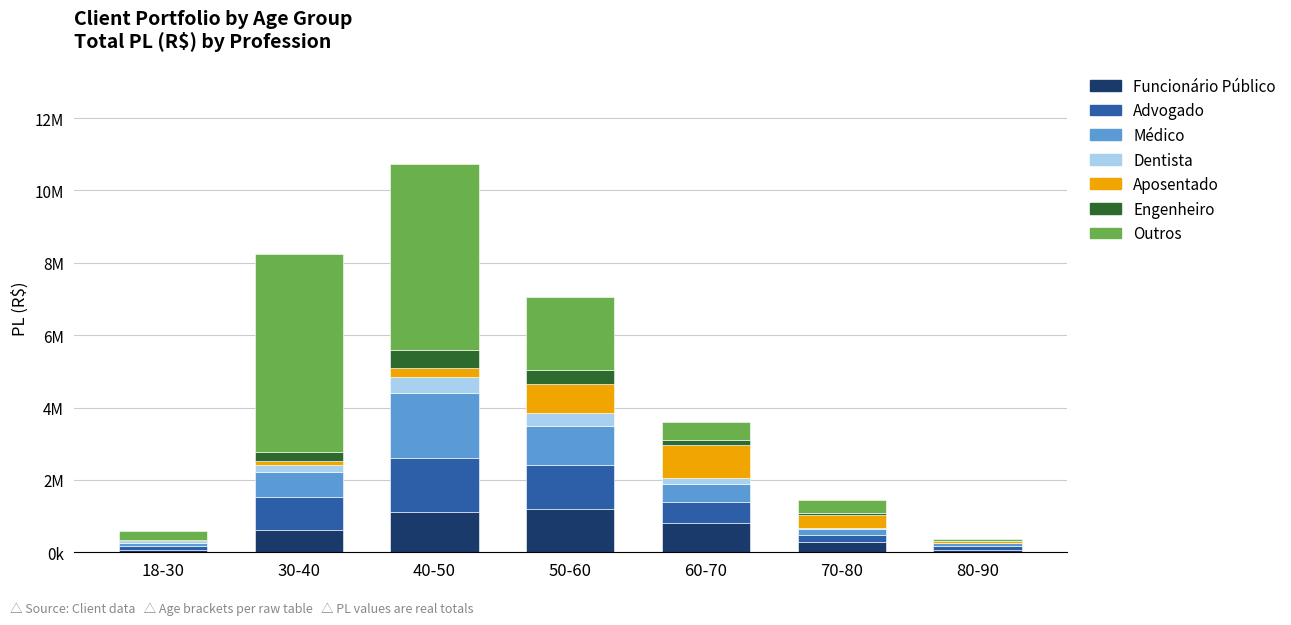

Are the bars grouped side by side (vs. stacked)?

No